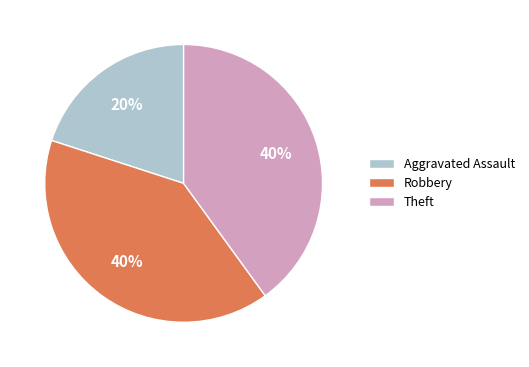

Does Theft account for over 50% of the chart?

No